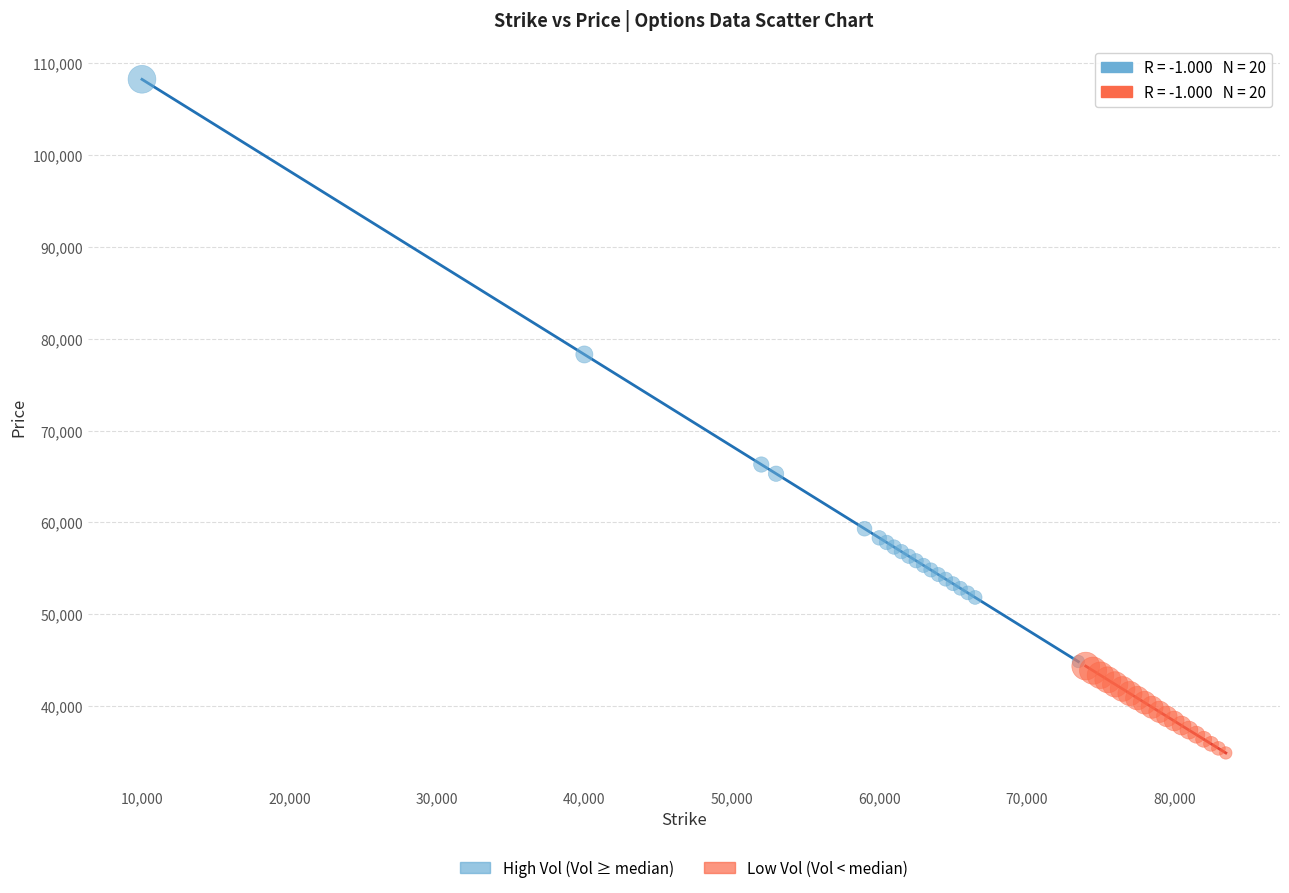

Which series contains the highest Y value?

High Vol (Vol ≥ median)